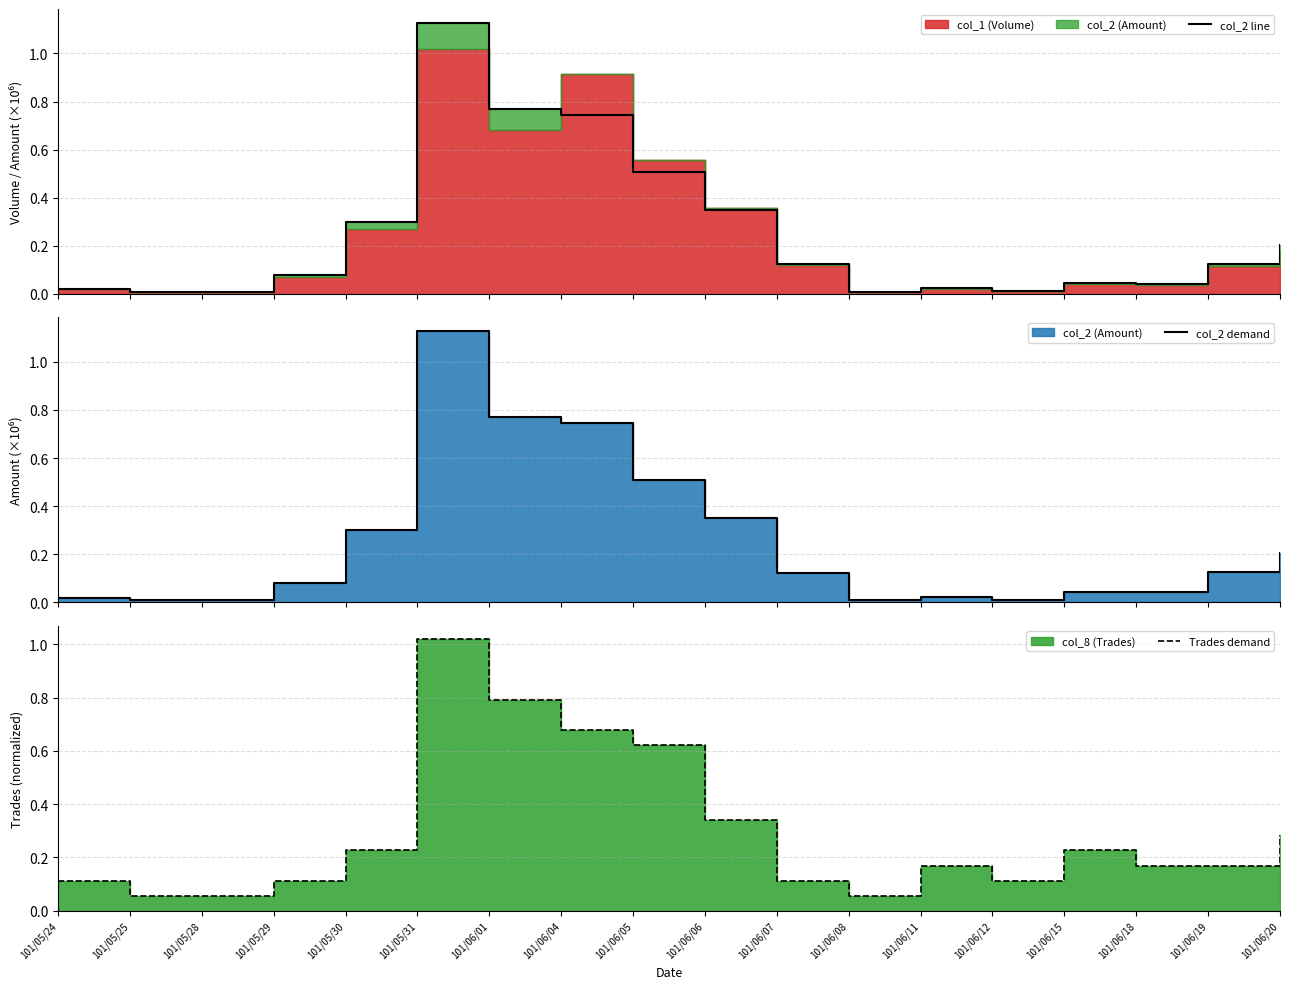

Reading right to left, extract all data points from this chart.

col_2 line: 101/06/20=0.2	101/06/19=0.1	101/06/18=0.0	101/06/15=0.0	101/06/12=0.0	101/06/11=0.0	101/06/08=0.0	101/06/07=0.1	101/06/06=0.4	101/06/05=0.5	101/06/04=0.7	101/06/01=0.8	101/05/31=1.1	101/05/30=0.3	101/05/29=0.1	101/05/28=0.0	101/05/25=0.0	101/05/24=0.0
col_2 demand: 101/06/20=0.2	101/06/19=0.1	101/06/18=0.0	101/06/15=0.0	101/06/12=0.0	101/06/11=0.0	101/06/08=0.0	101/06/07=0.1	101/06/06=0.4	101/06/05=0.5	101/06/04=0.7	101/06/01=0.8	101/05/31=1.1	101/05/30=0.3	101/05/29=0.1	101/05/28=0.0	101/05/25=0.0	101/05/24=0.0
Trades demand: 101/06/20=0.3	101/06/19=0.2	101/06/18=0.2	101/06/15=0.2	101/06/12=0.1	101/06/11=0.2	101/06/08=0.1	101/06/07=0.1	101/06/06=0.3	101/06/05=0.6	101/06/04=0.7	101/06/01=0.8	101/05/31=1.0	101/05/30=0.2	101/05/29=0.1	101/05/28=0.1	101/05/25=0.1	101/05/24=0.1